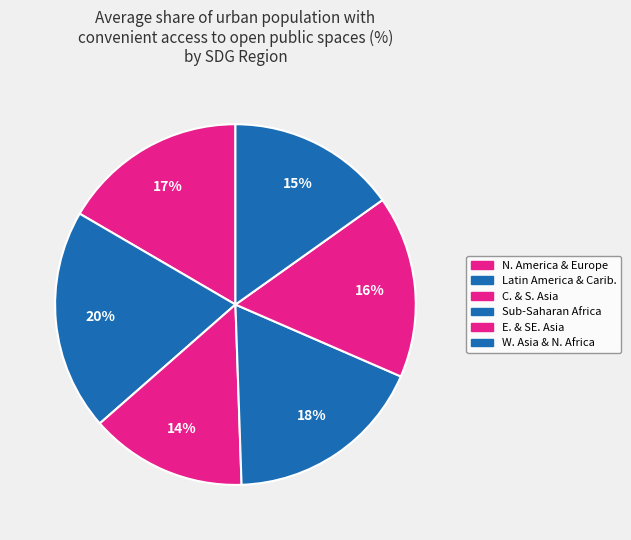

Count the number of slices in the pie.

6